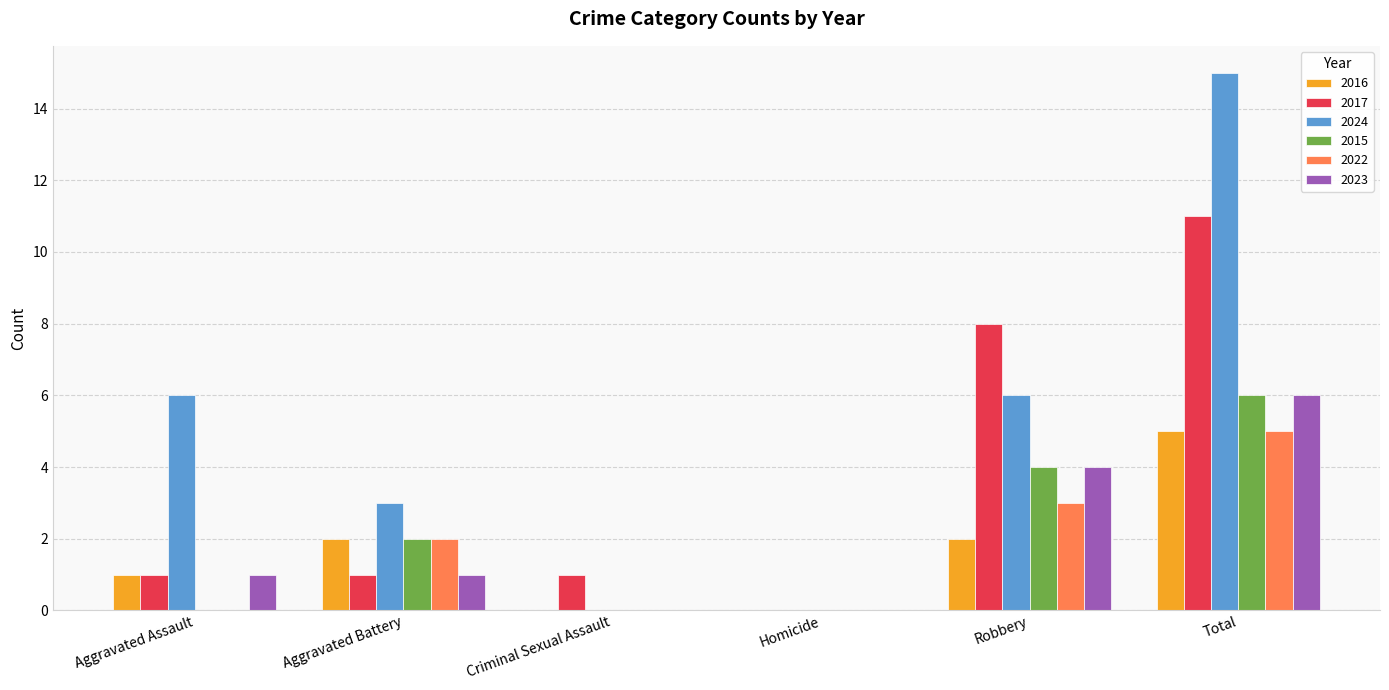

What is the difference between the 2023 values at Total and Robbery?

2